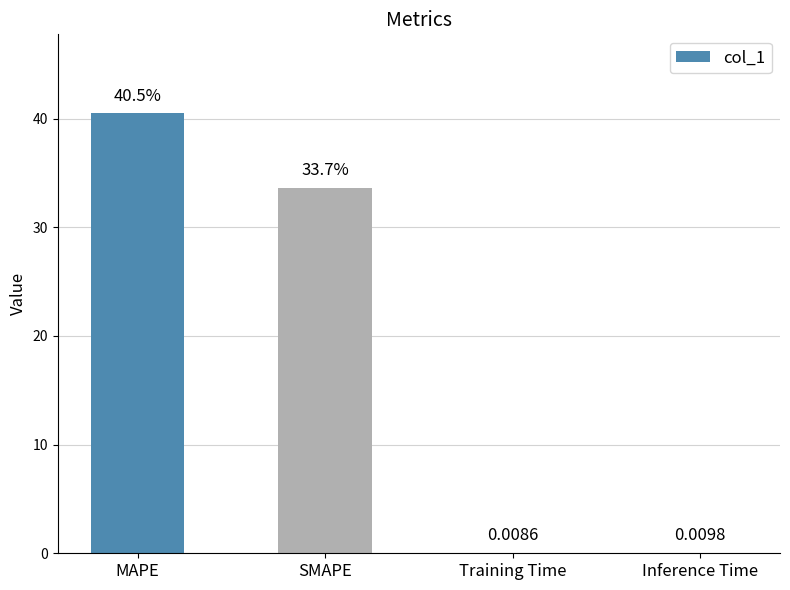

Which label corresponds to the largest value in the chart?

MAPE